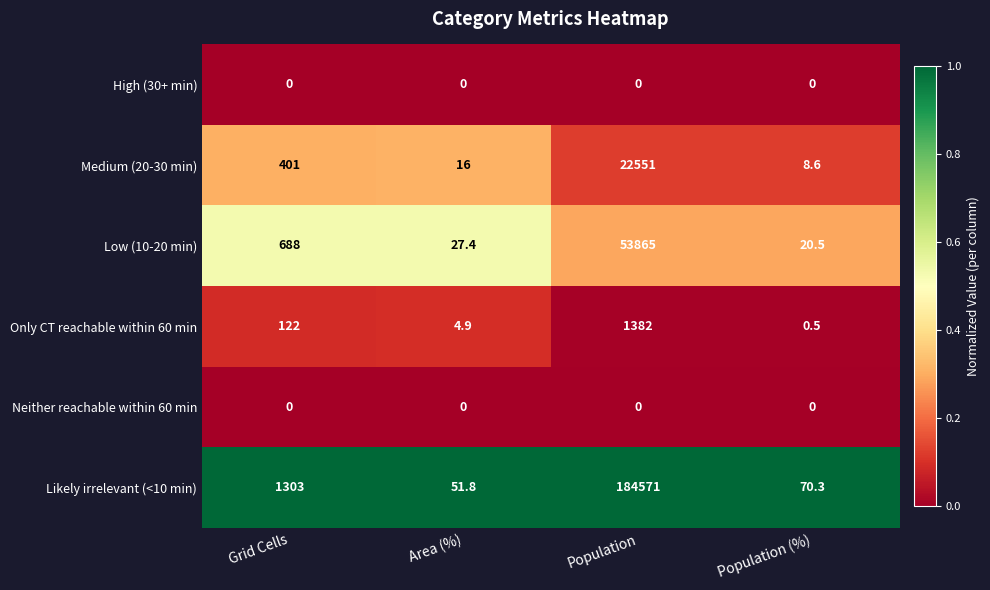

Read the Medium (20-30 min) value at Population.

22551.0